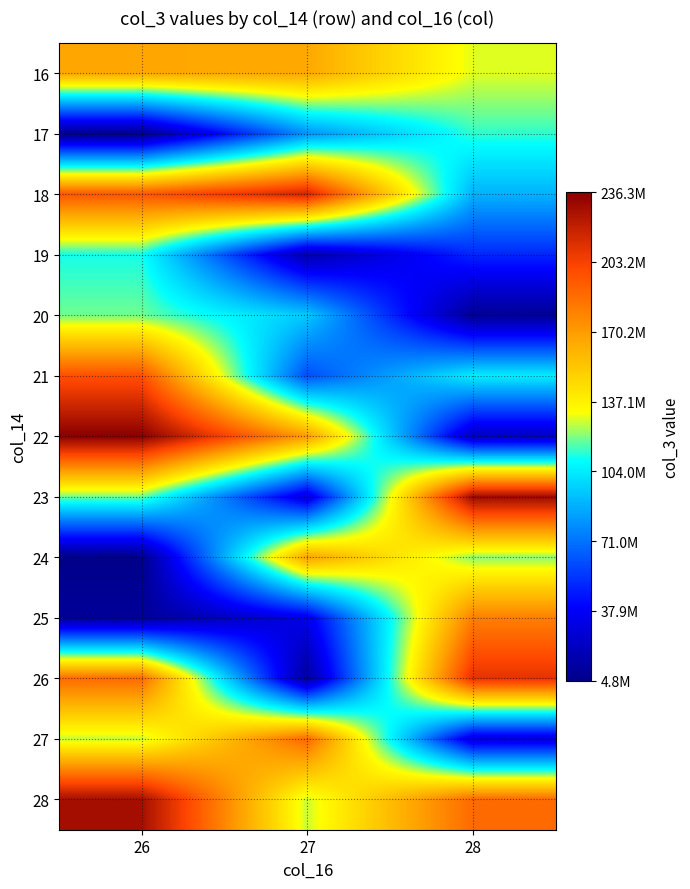

What is the total value across all series at 27?

1358606472